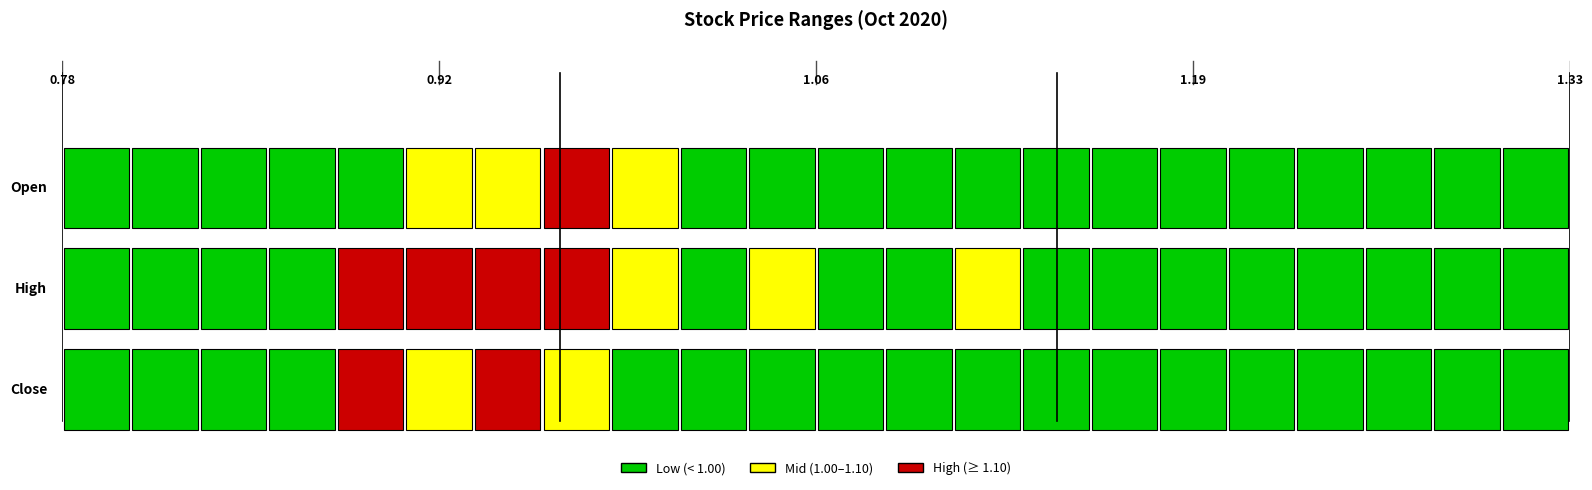

What is the value of the High bar at the 5th from the left?

1.3